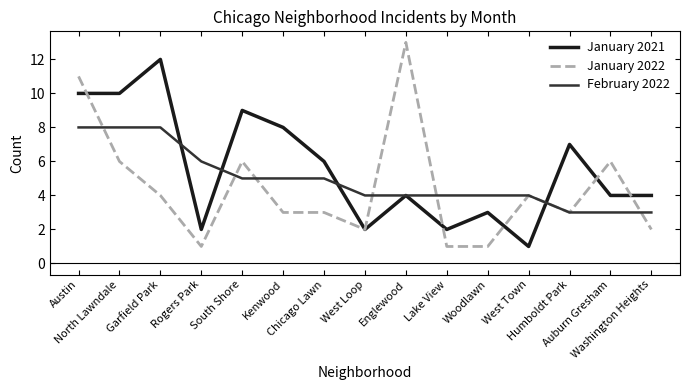

Reading left to right, extract all data points from this chart.

January 2021: 10	10	12	2	9	8	6	2	4	2	3	1	7	4	4
January 2022: 11	6	4	1	6	3	3	2	13	1	1	4	3	6	2
February 2022: 8	8	8	6	5	5	5	4	4	4	4	4	3	3	3